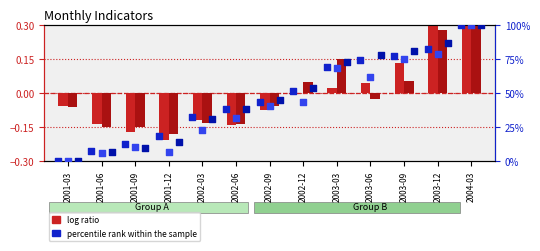

Is the value of percentile rank (P_core1) at 2002-09 greater than the value of percentile rank (P_core2) at 2002-06?

Yes